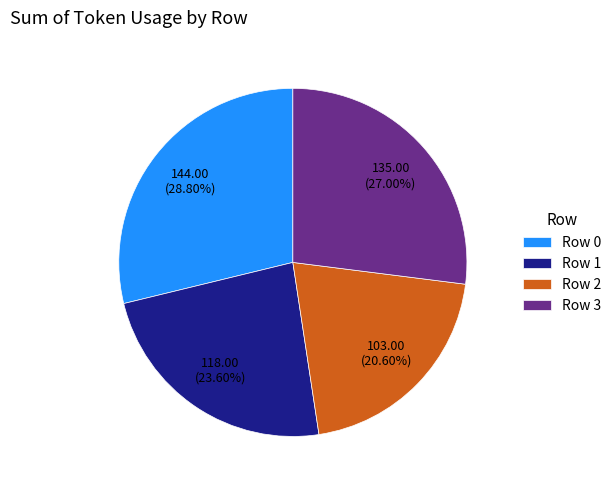

What is the ratio of the value at Row 3 to the value at Row 0?

0.9